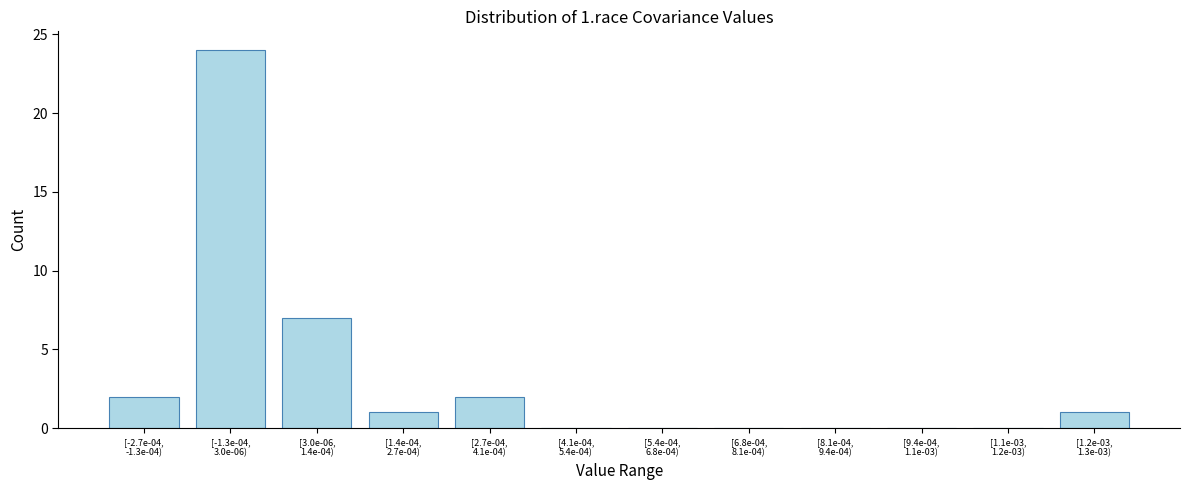

What is the sum of all values?

37